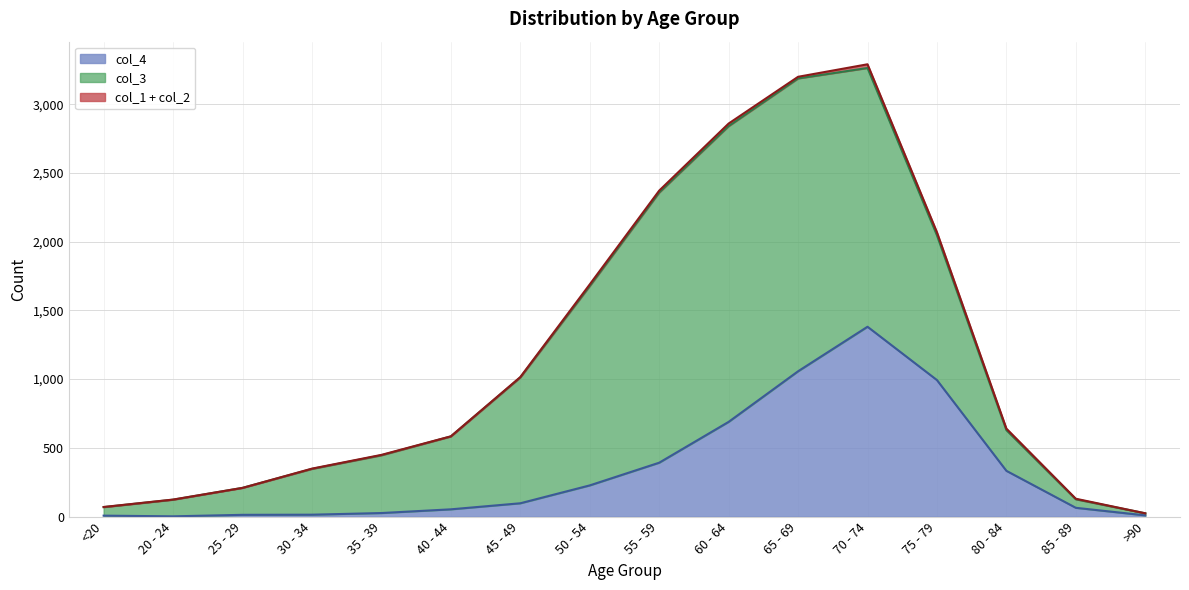

What is the spread (max minus min) of values at 50 - 54?

1447